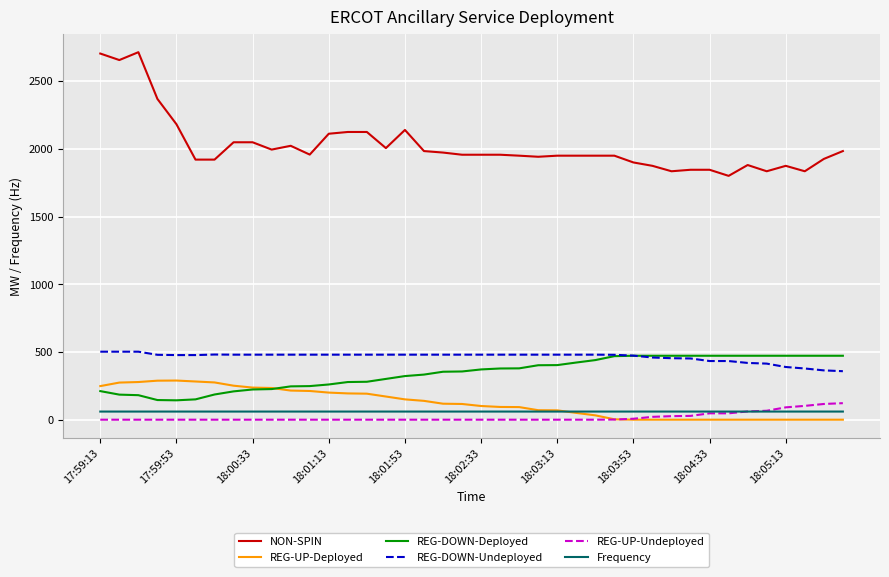

How many lines are shown in the chart?

6